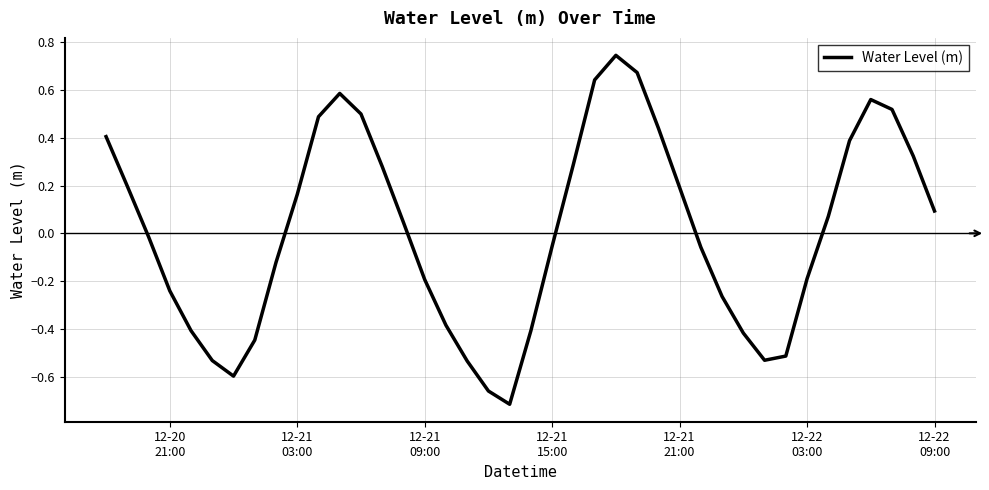

How many values exceed 0?

20